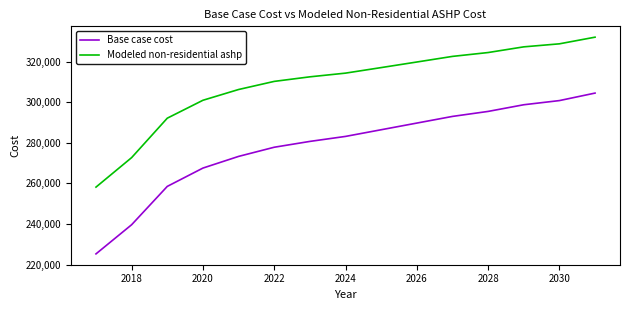

Which series has the largest total across all categories?

Modeled non-residential ashp